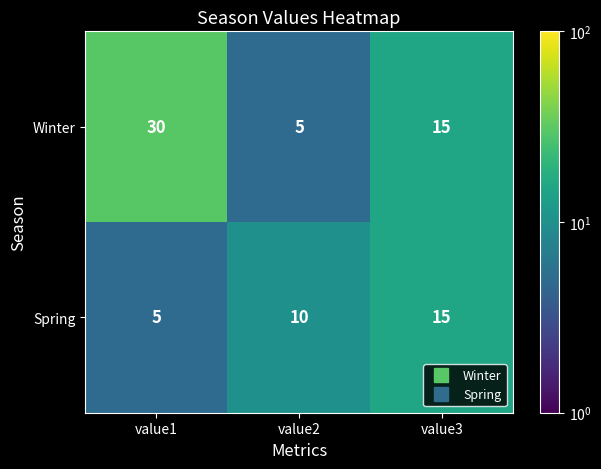

How many Winter values are between 5 and 30?

3